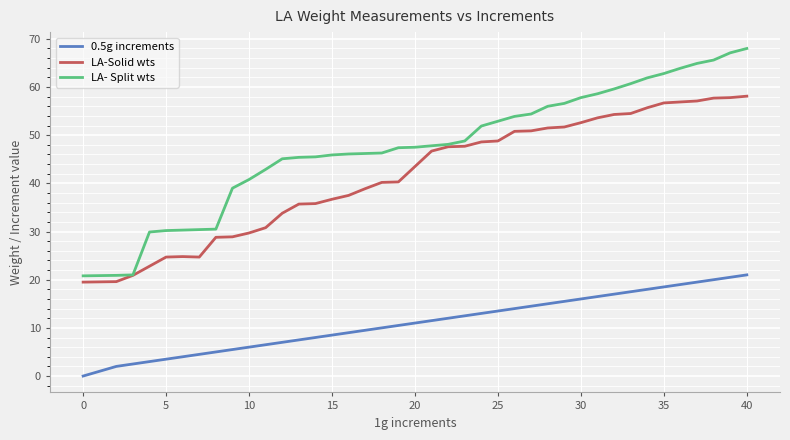

Which series has the largest total across all categories?

LA- Split wts